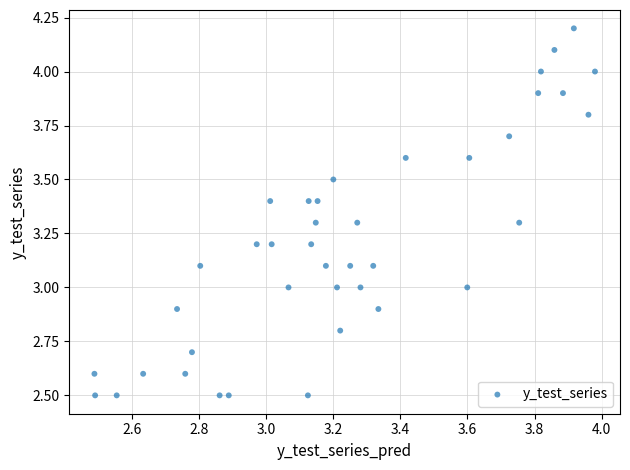

What is the range of Y values (max minus min)?

1.7